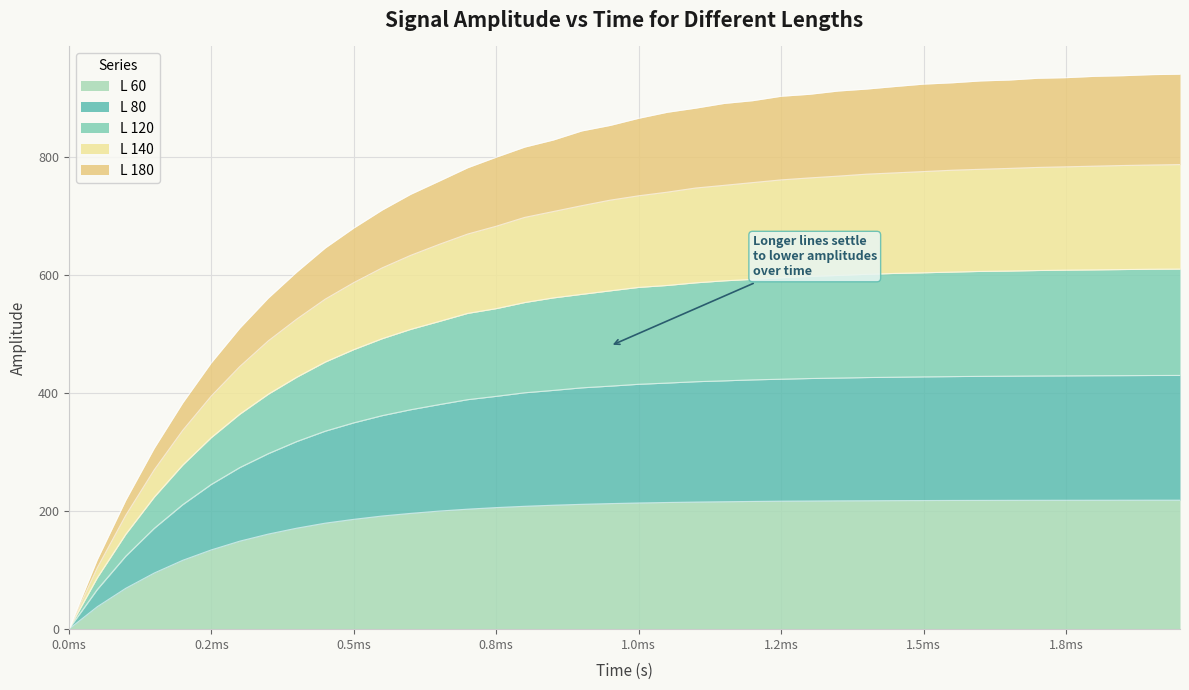

At which label does L 60 reach its minimum?

0.0ms